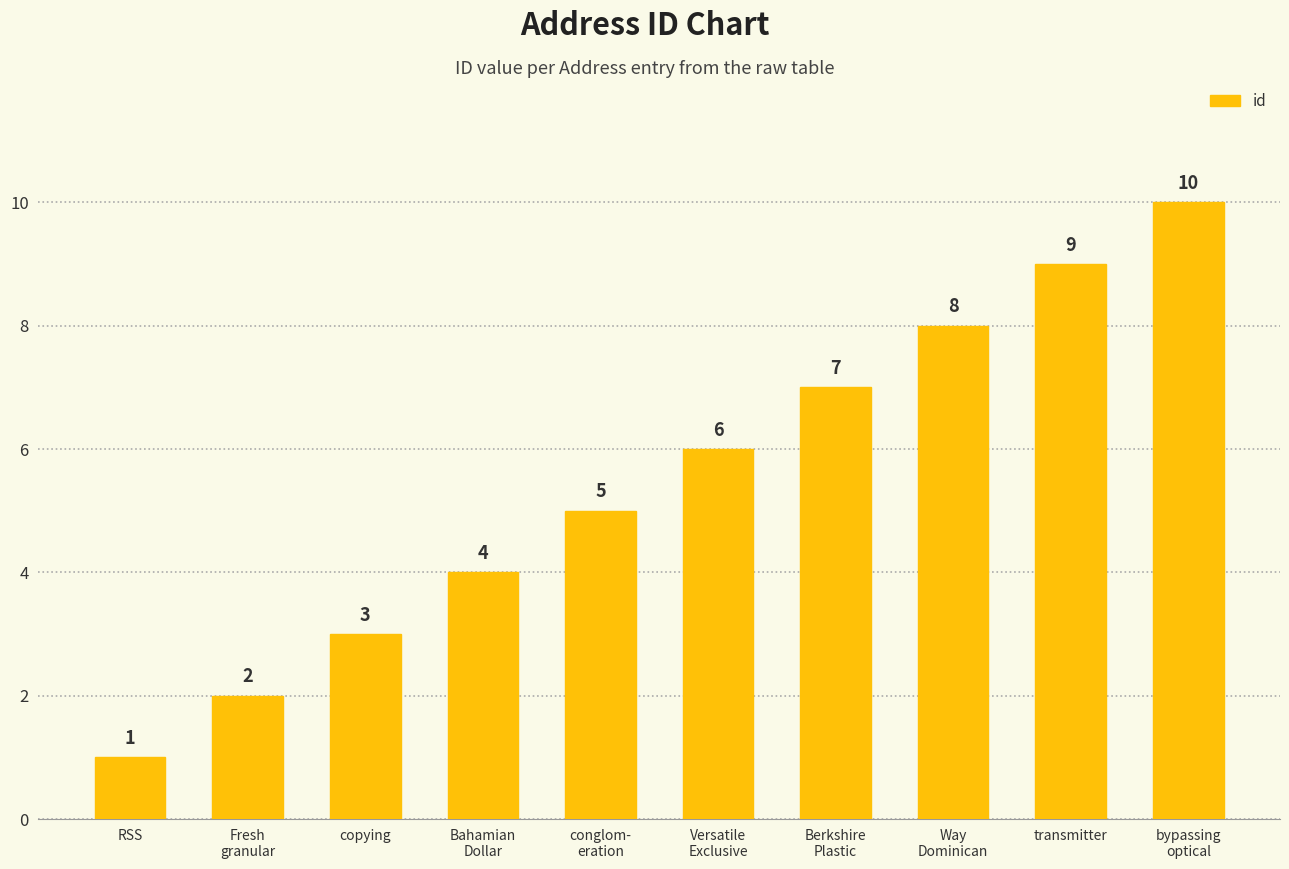

How many series are shown in this chart?

1